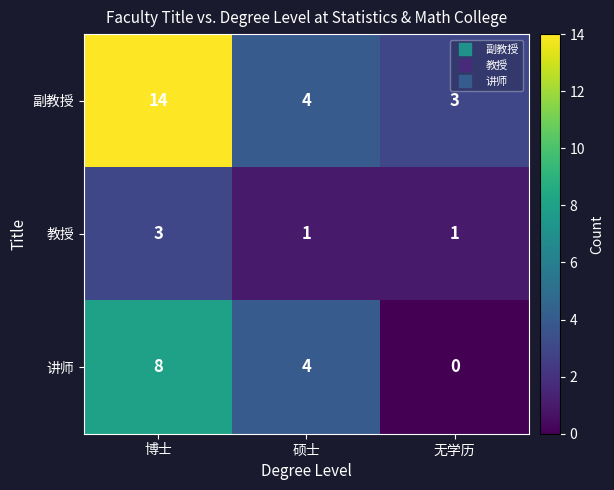

Which series has the largest range (max minus min)?

副教授